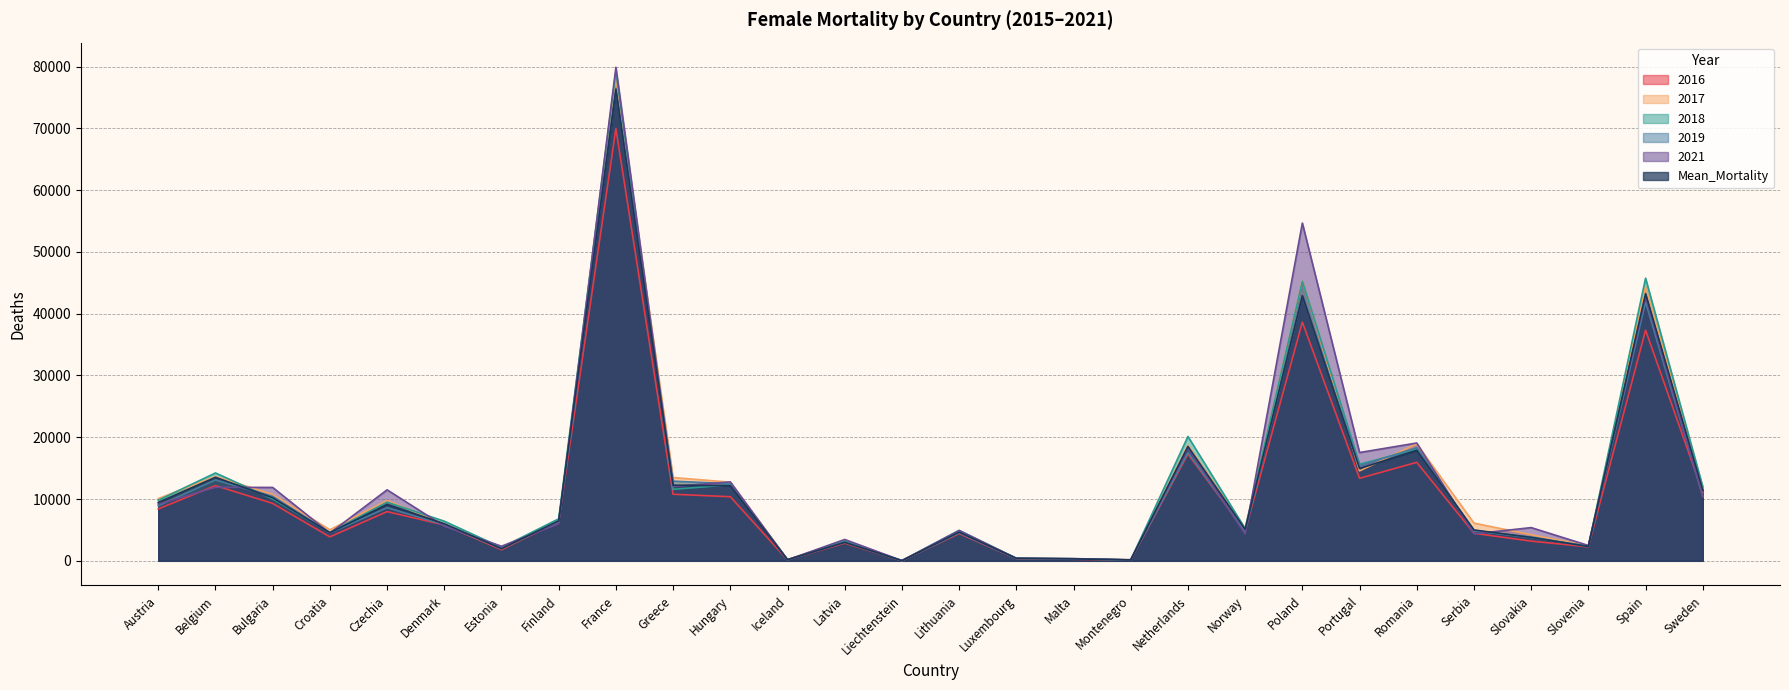

Which label corresponds to the smallest value in the chart?

Liechtenstein